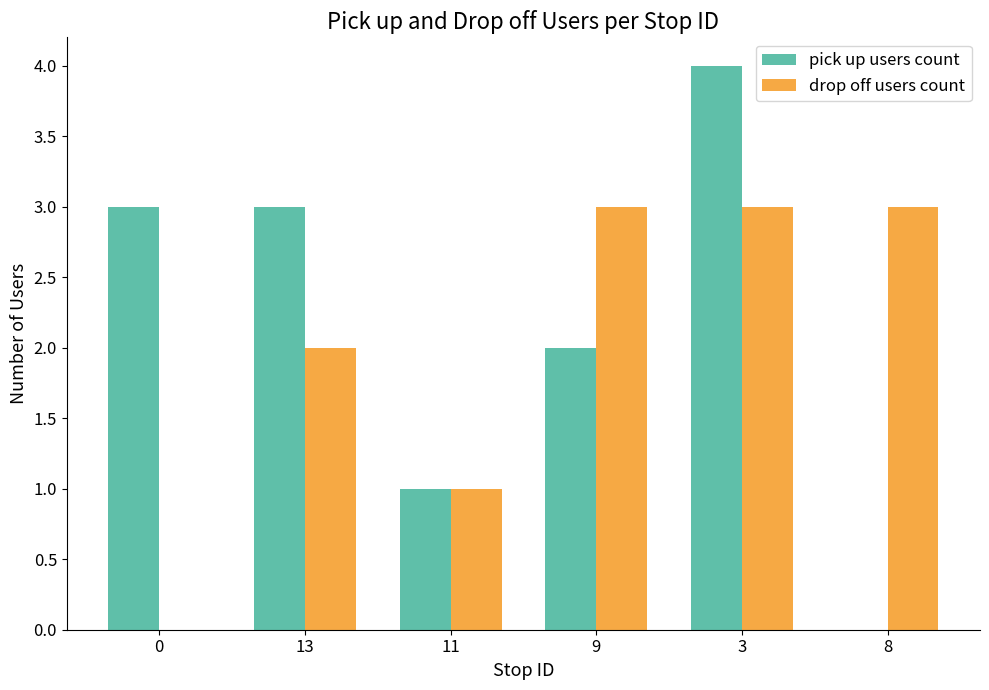

Reading right to left, extract all data points from this chart.

pick up users count: 8=0	3=4	9=2	11=1	13=3	0=3
drop off users count: 8=3	3=3	9=3	11=1	13=2	0=0